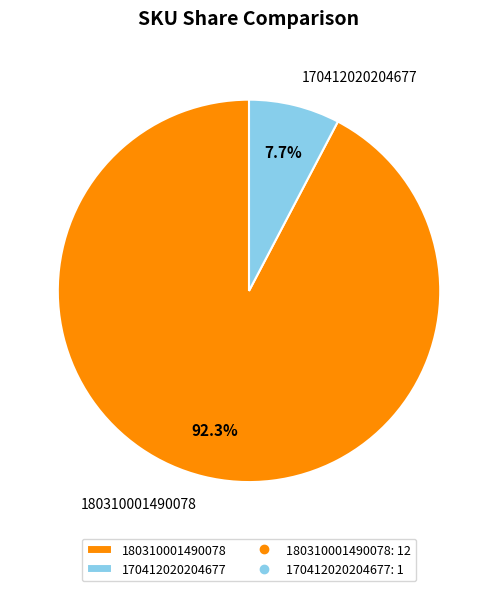

Which category accounts for the majority?

180310001490078